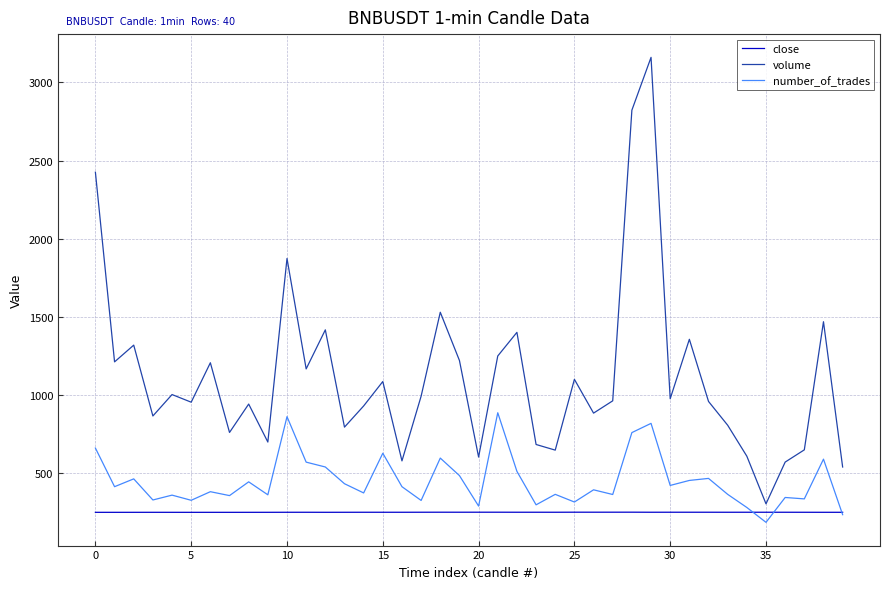

True or false: close and volume intersect in this chart.

False